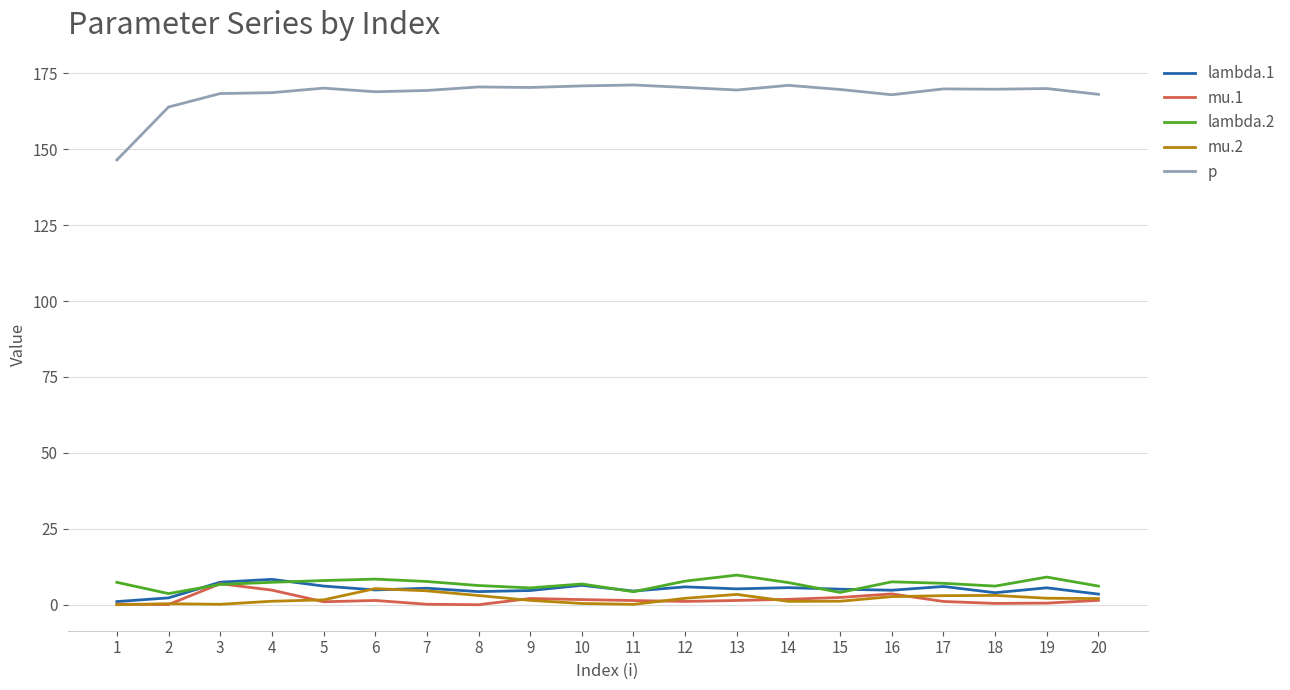

True or false: p and mu.2 cross at least once.

False